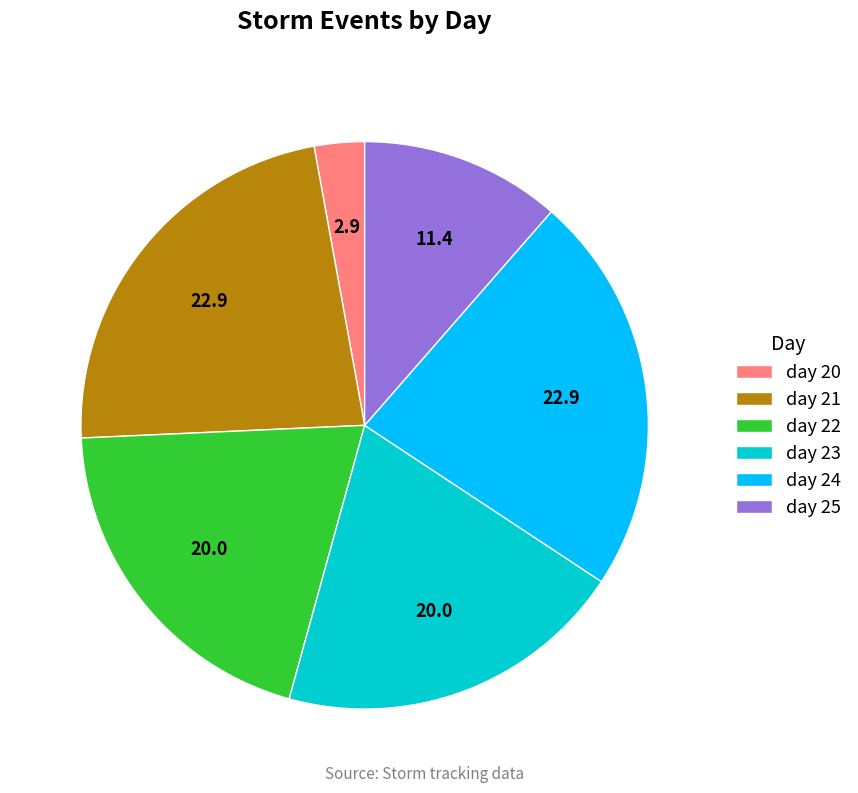

Which has a higher value, day 25 or day 23?

day 23